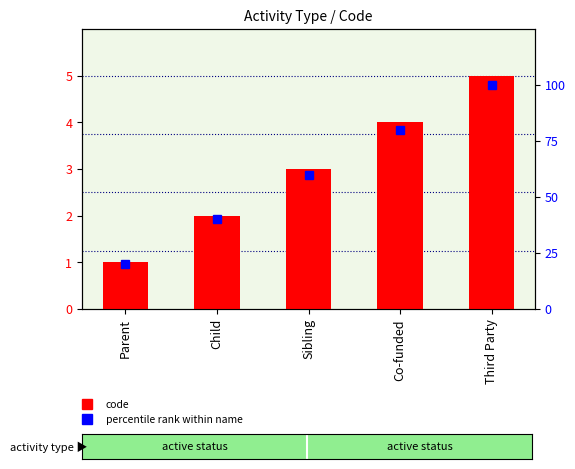

Reading left to right, list all the values displayed in this chart.

code: Parent=1	Child=2	Sibling=3	Co-funded=4	Third Party=5
percentile rank within name: Parent=20	Child=40	Sibling=60	Co-funded=80	Third Party=100